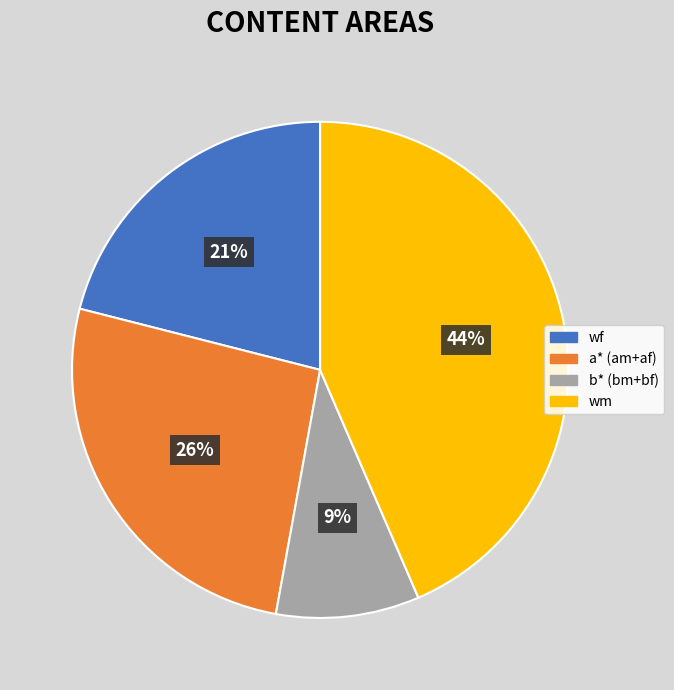

Is there any slice that represents more than half of the pie?

No